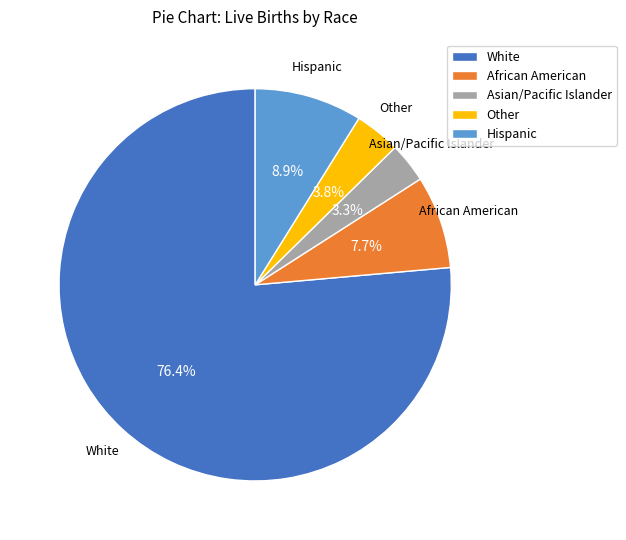

Is the sum of Hispanic and White greater than half?

Yes